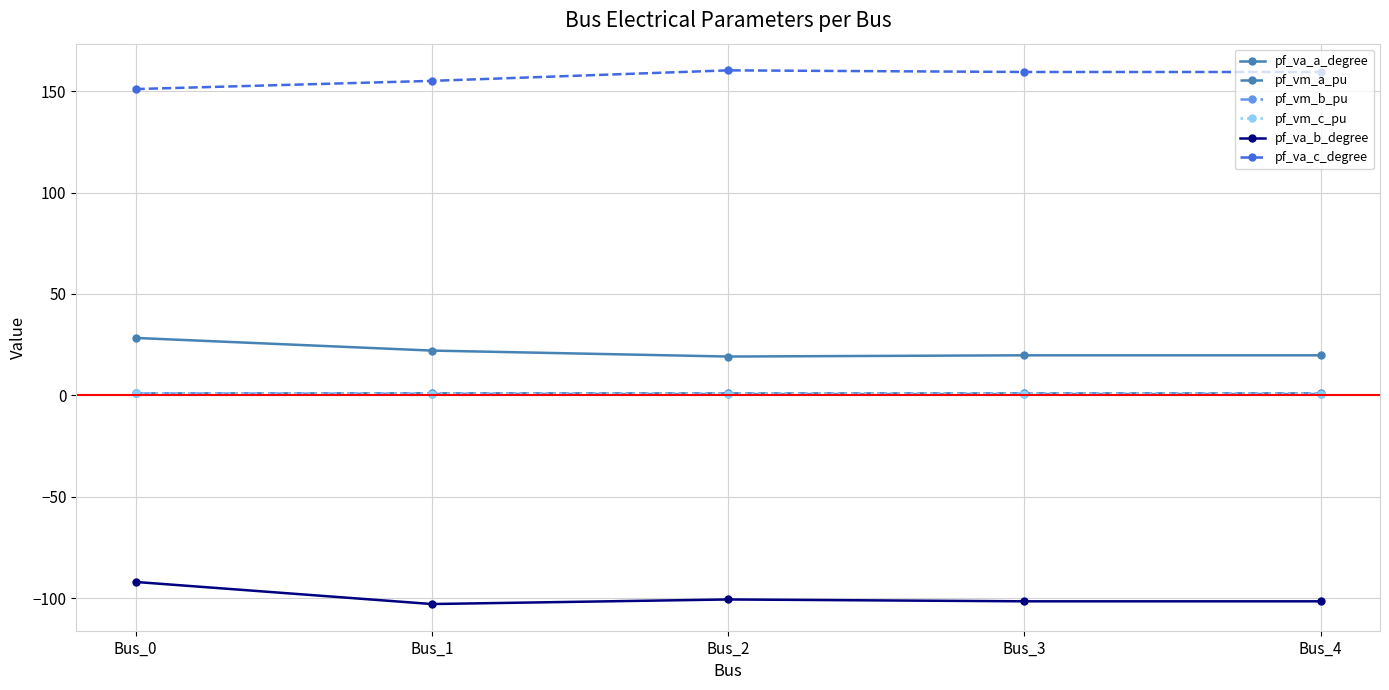

True or false: pf_va_b_degree has a value of -100.6 at Bus_2.

True